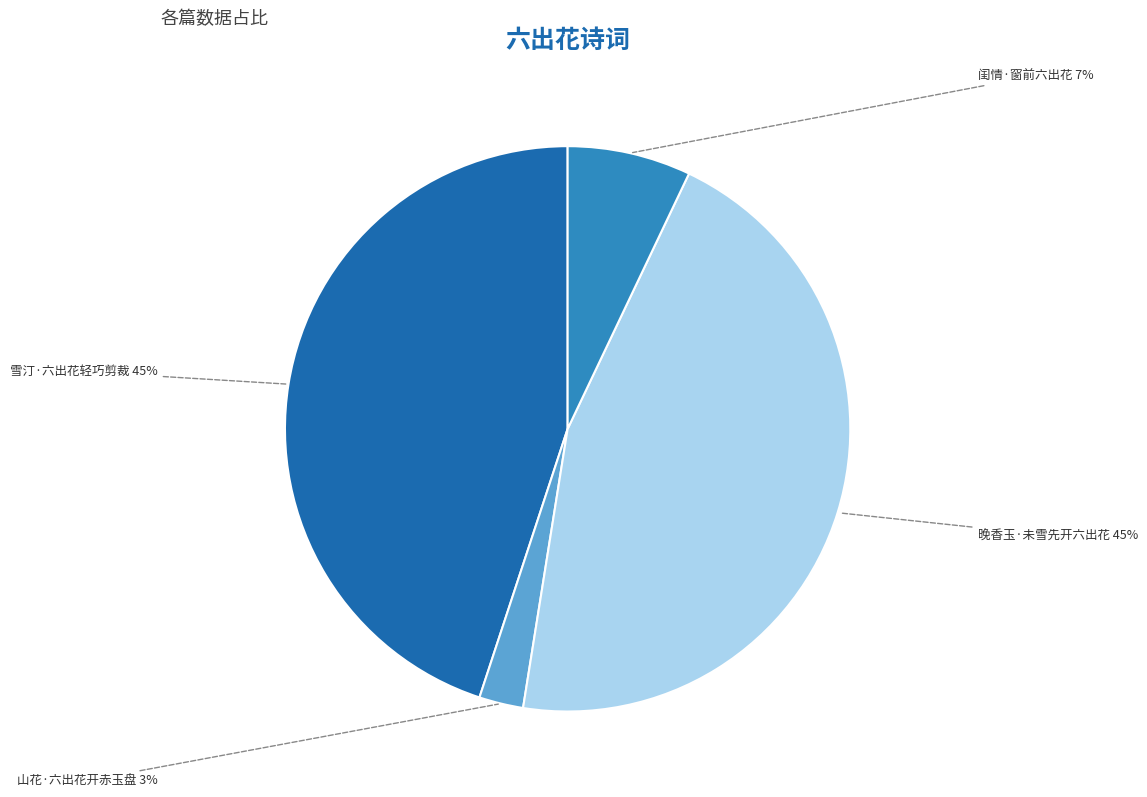

Is there a majority slice in this chart?

No